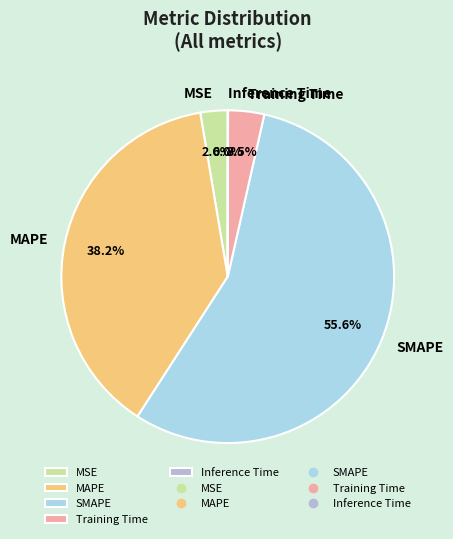

What is the largest slice in the pie chart?

SMAPE